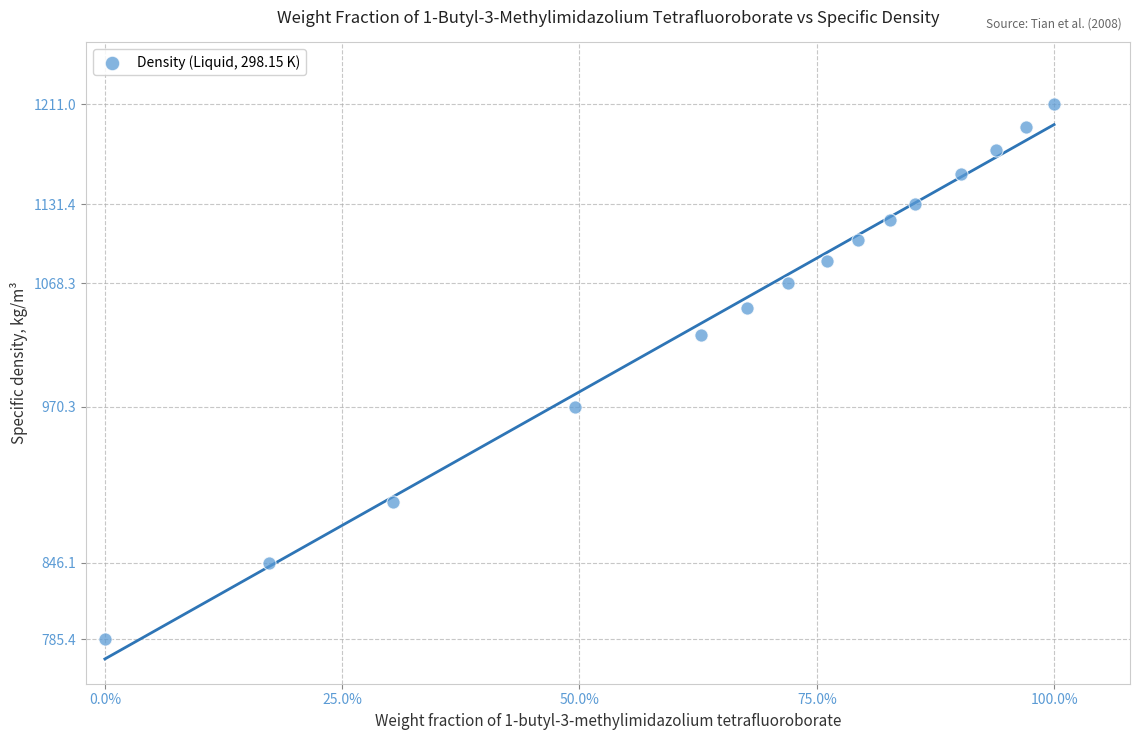

What is the range of Y values (max minus min)?

425.6